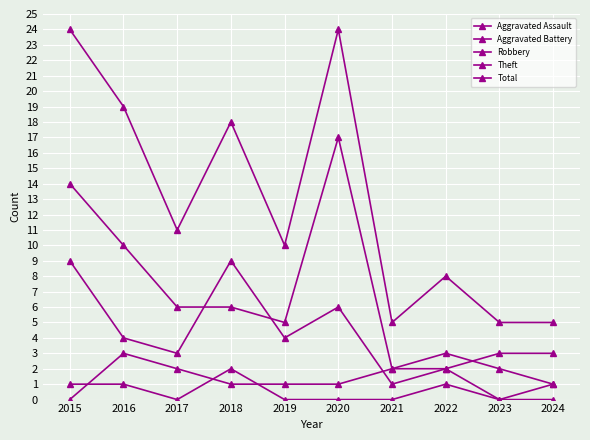

Is the value of Total at 2020 greater than the value of Aggravated Battery at 2018?

Yes